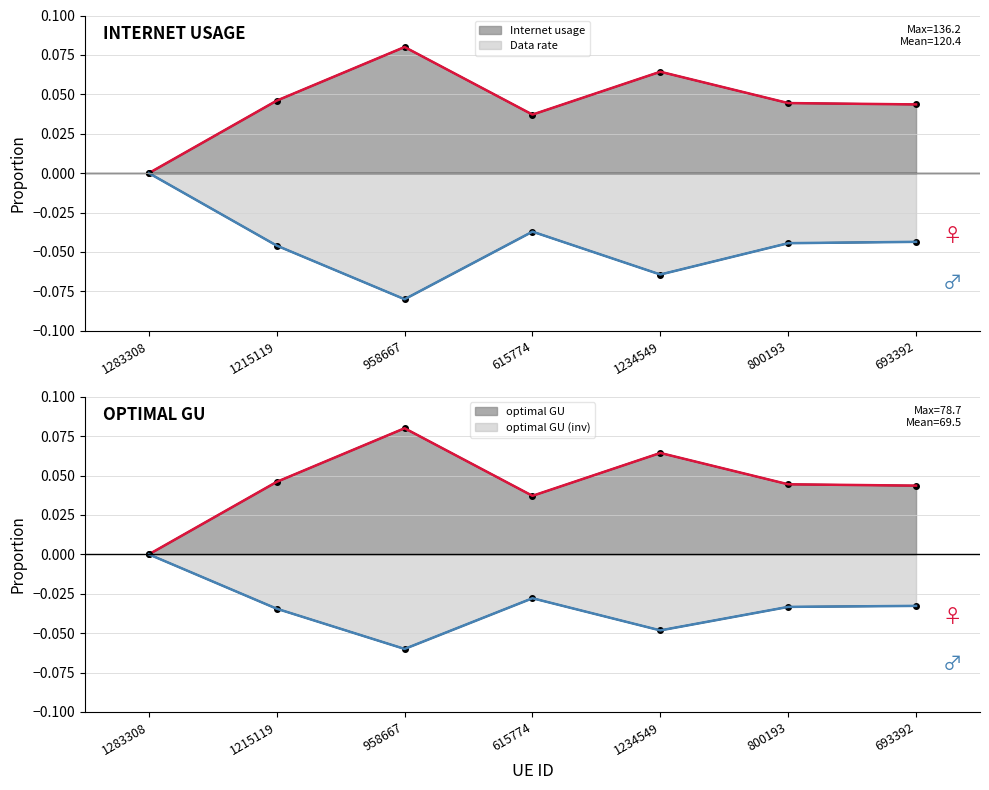

What is the sum of the optimal GU values at 958667 and 693392?

0.1